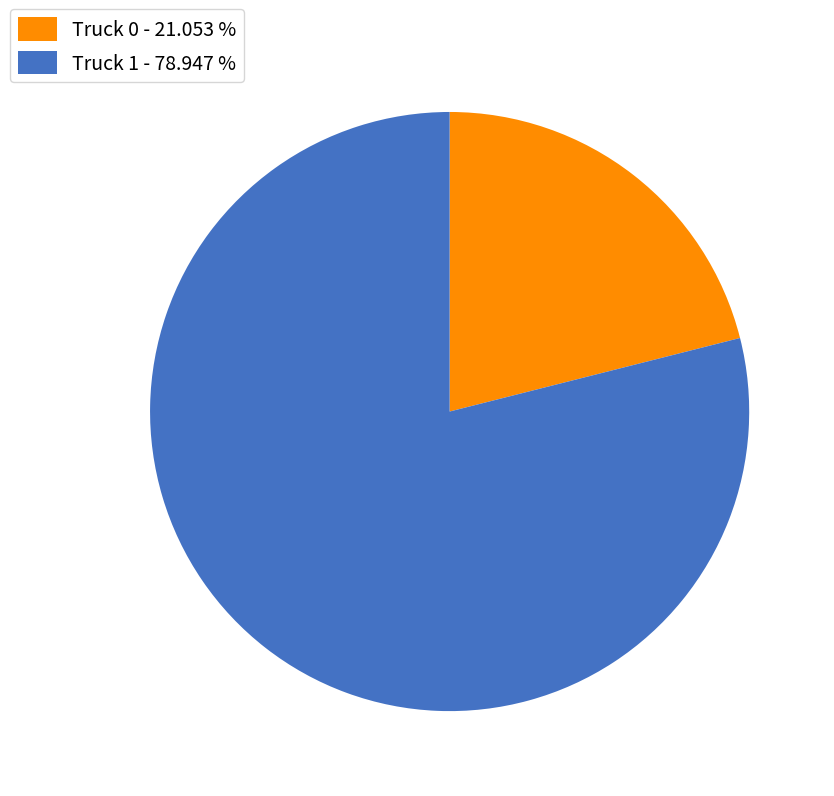

Do Truck 0 - 21.053 % and Truck 1 - 78.947 % together represent more than half of the pie?

Yes